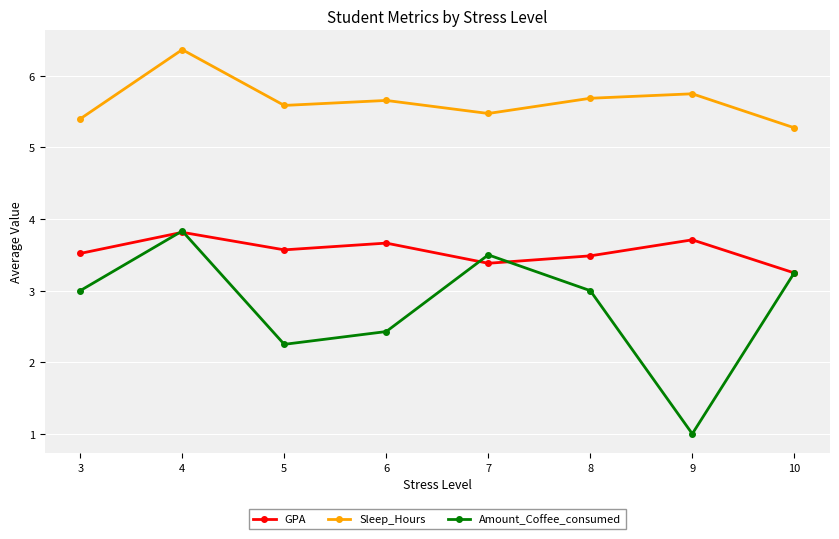

At which category is the sum across all series the highest?

4